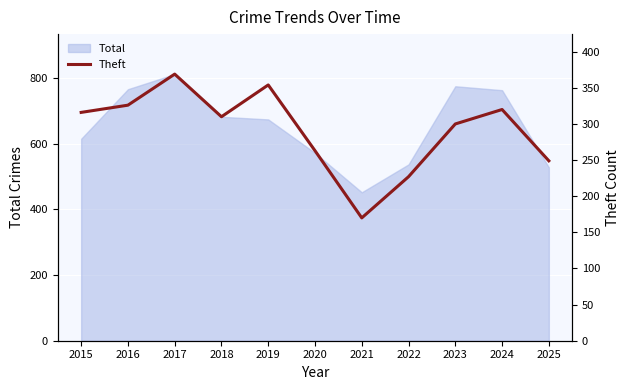

Does the chart display data point markers on the line(s)?

No